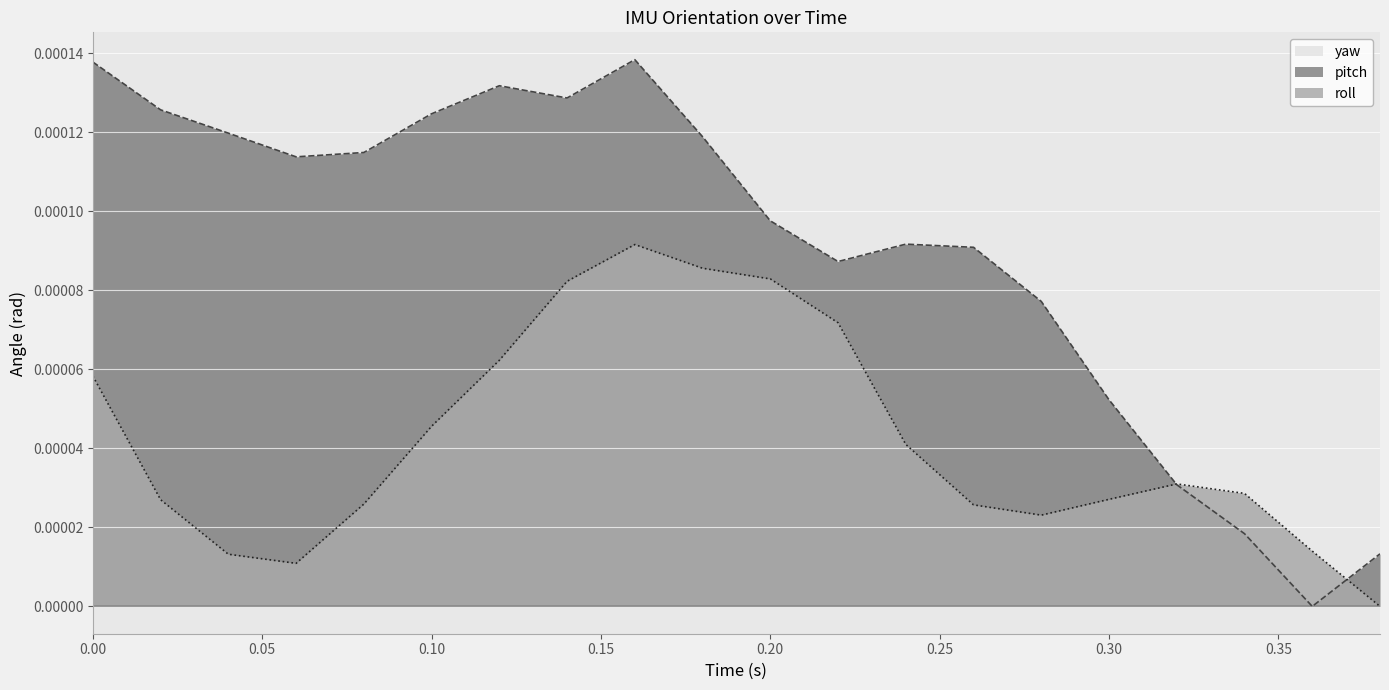

Between 0.02 and 0.1, which series saw the biggest shift?

roll